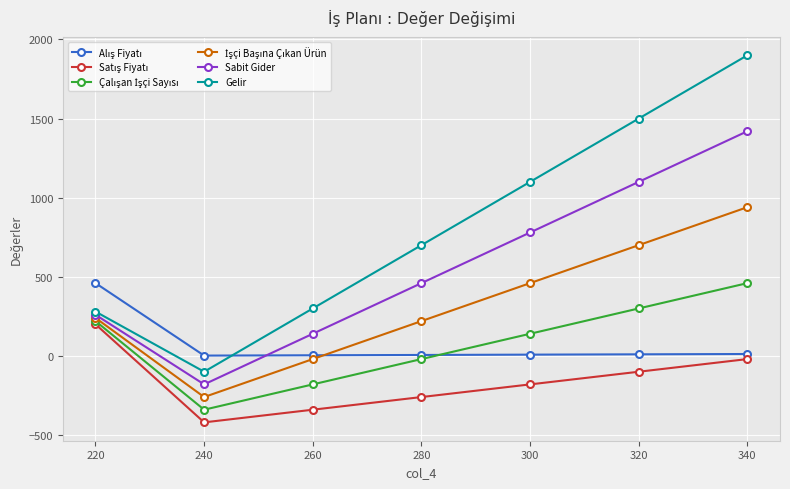

Is it true that Gelir equals 951 at 280?

False